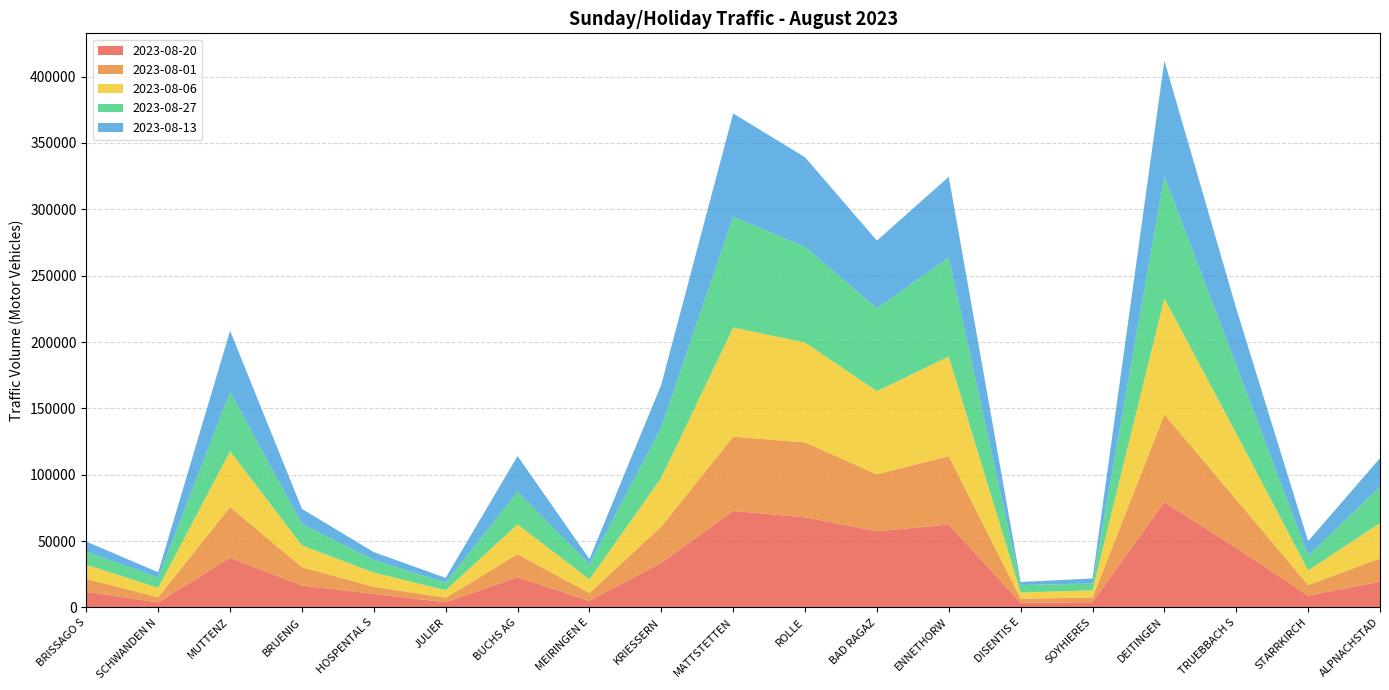

Reading right to left, what are all the values shown in this chart?

2023-08-20: 19441	8924	44789	79504	3932	3567	62406	57427	67953	72698	33588	4940	22840	3895	10178	16527	37505	3784	11779
2023-08-01: 17485	7903	36544	65899	3486	3057	51624	42903	56418	55992	27379	5873	17255	3435	5373	13803	38131	3879	9756
2023-08-06: 26660	11112	49786	87487	5456	4642	75054	62673	75263	82230	36739	10315	22474	5661	10747	16382	42103	7132	10596
2023-08-27: 27459	10962	51424	92052	5213	5573	74579	62366	72184	83597	38033	11492	24598	5718	9454	16289	44555	7721	10074
2023-08-13: 21472	11033	42775	87083	3755	2322	60892	51044	67421	77732	32195	3864	26903	3575	5916	11288	46212	3983	7395